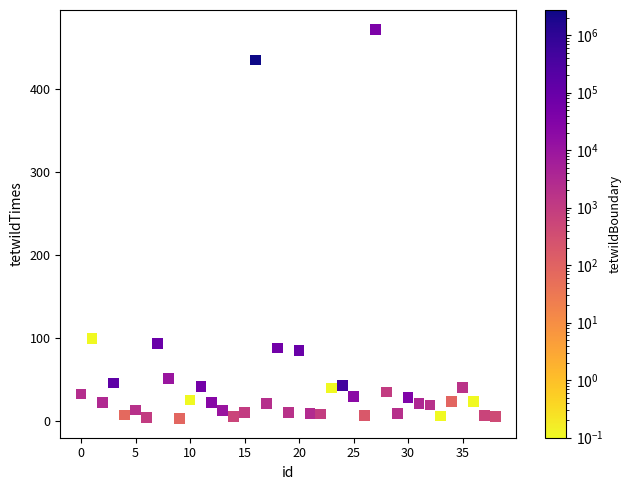

What is the range of Y values (max minus min)?

468.6